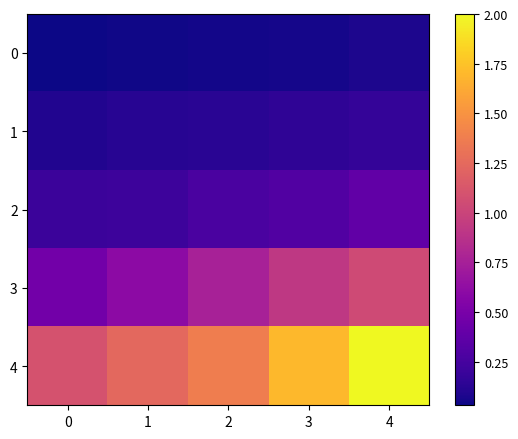

Rank the series by their maximum value, from lowest to highest.

0, 1, 2, 3, 4